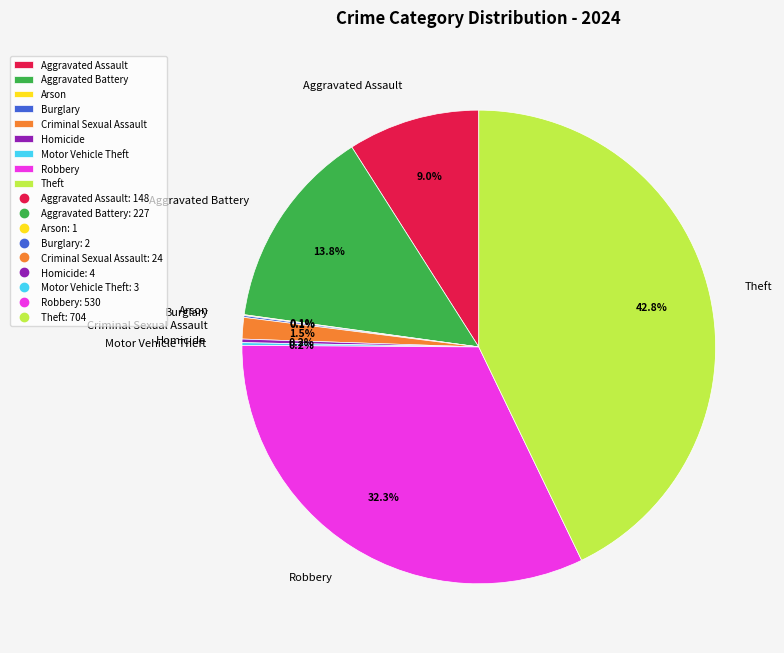

What percentage is the Aggravated Battery slice, to the nearest percent?

14%